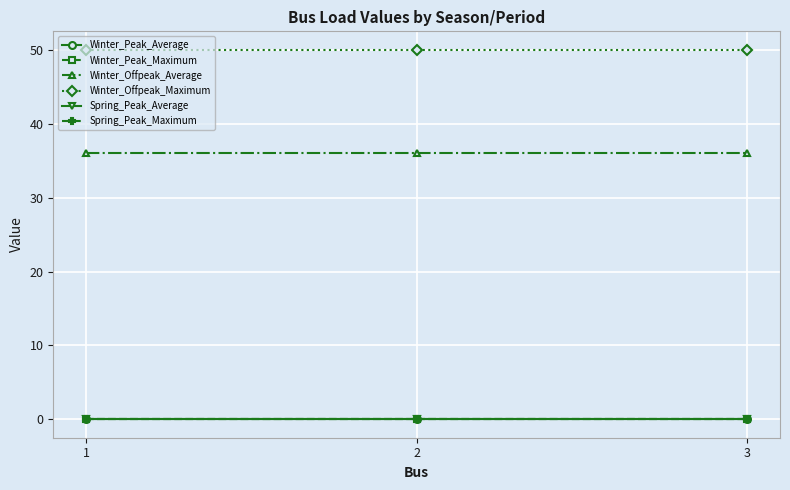

Reading right to left, extract all data points from this chart.

Winter_Peak_Average: 3=0.0	2=0.0	1=0.0
Winter_Peak_Maximum: 3=0.0	2=0.0	1=0.0
Winter_Offpeak_Average: 3=36.0	2=36.0	1=36.0
Winter_Offpeak_Maximum: 3=50.0	2=50.0	1=50.0
Spring_Peak_Average: 3=0.0	2=0.0	1=0.0
Spring_Peak_Maximum: 3=0.0	2=0.0	1=0.0